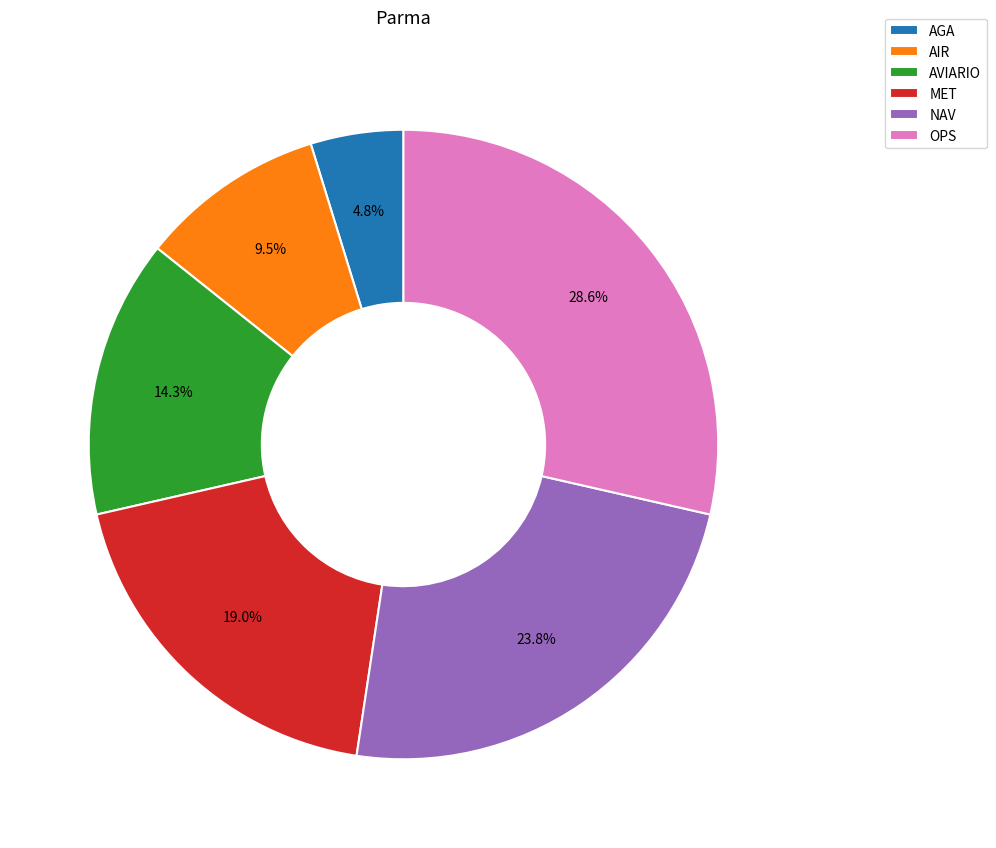

The AVIARIO slice represents 14% of the pie. True or false?

True